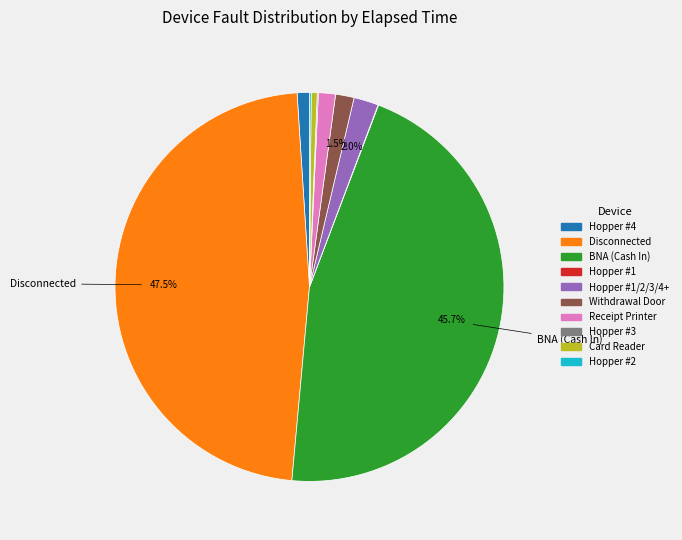

Is there any slice that represents more than half of the pie?

No